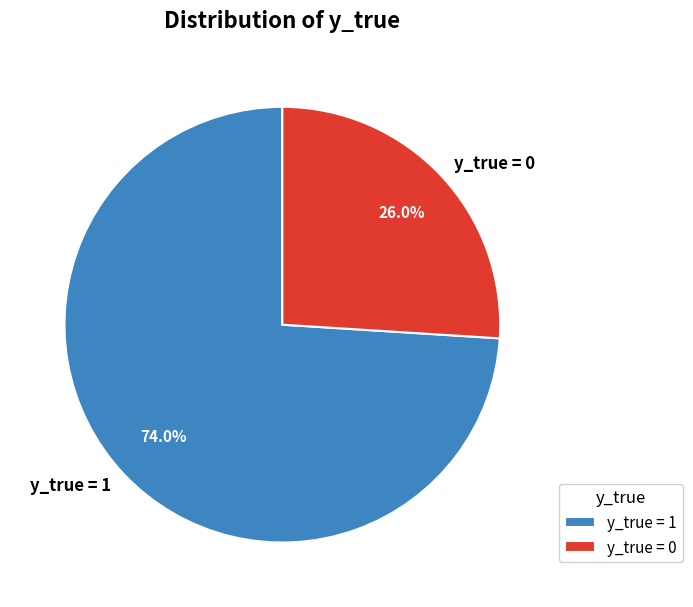

Combined, what portion of the pie is y_true = 1 and y_true = 0?

100.0%